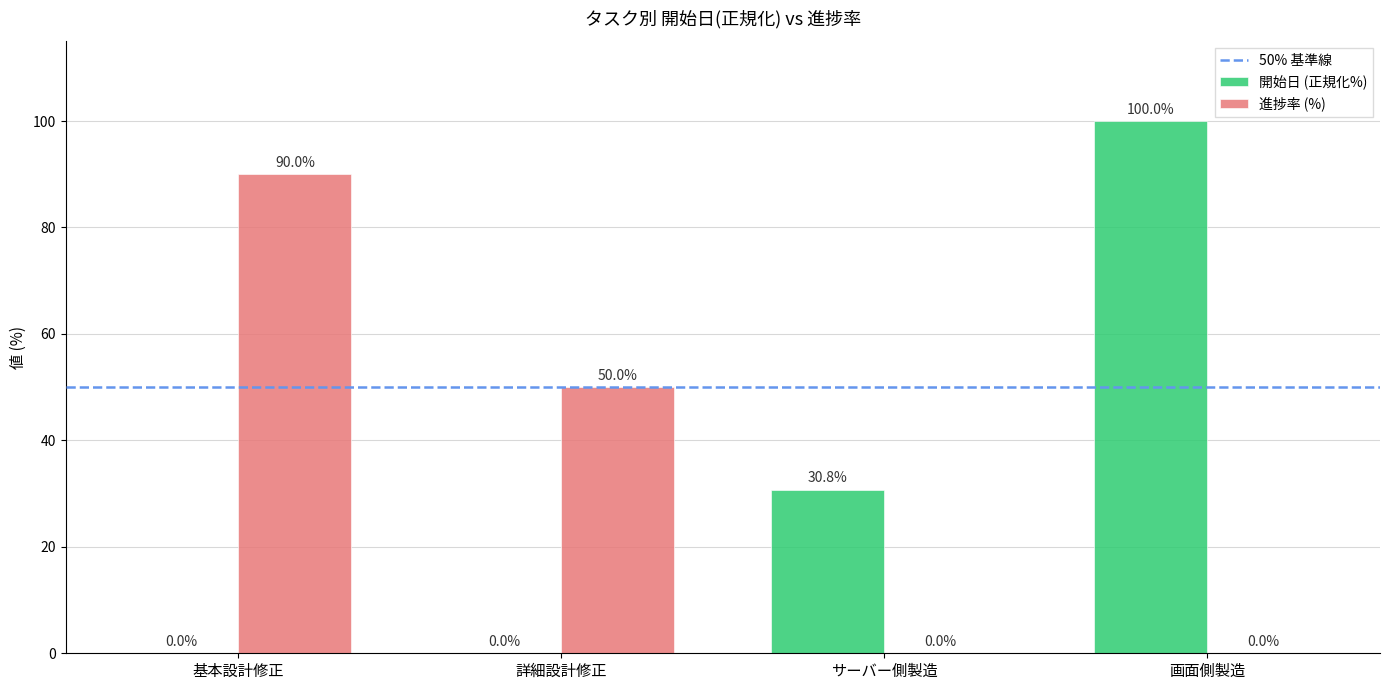

Which category has the highest value in the 開始日 (正規化%) series?

画面側製造